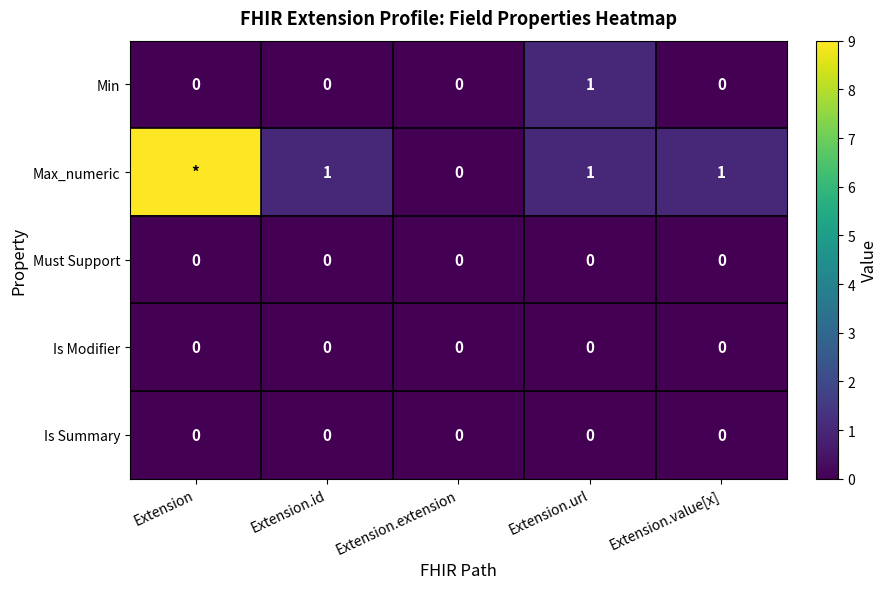

The Must Support series shows 0 at Extension.id. True or false?

True